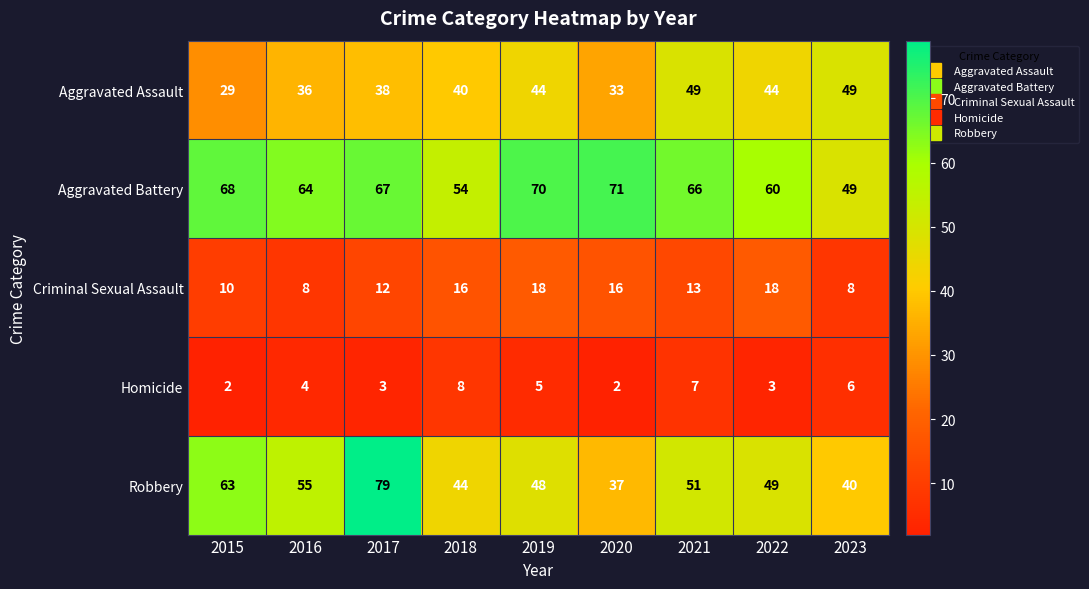

At which category is the sum across all series the highest?

2017